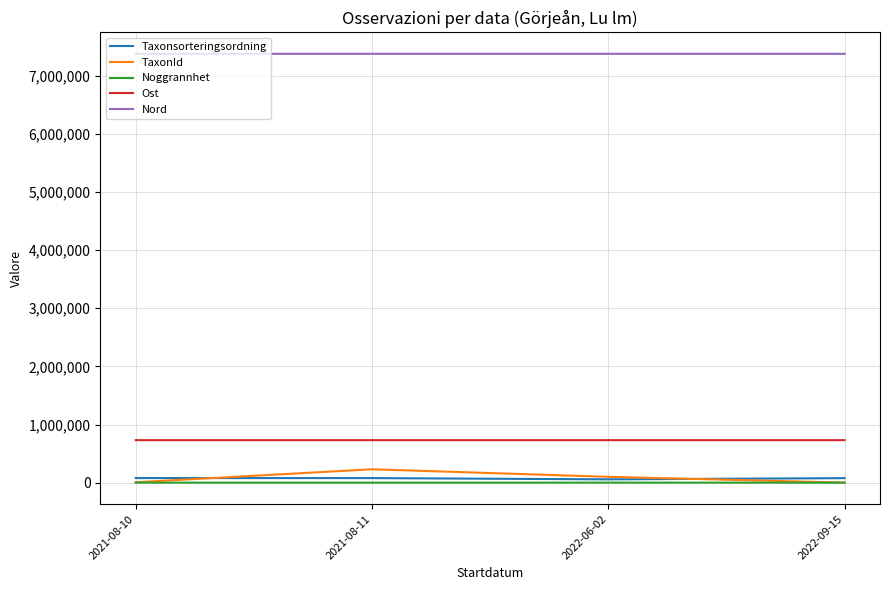

What is the maximum value for Ost?

730532